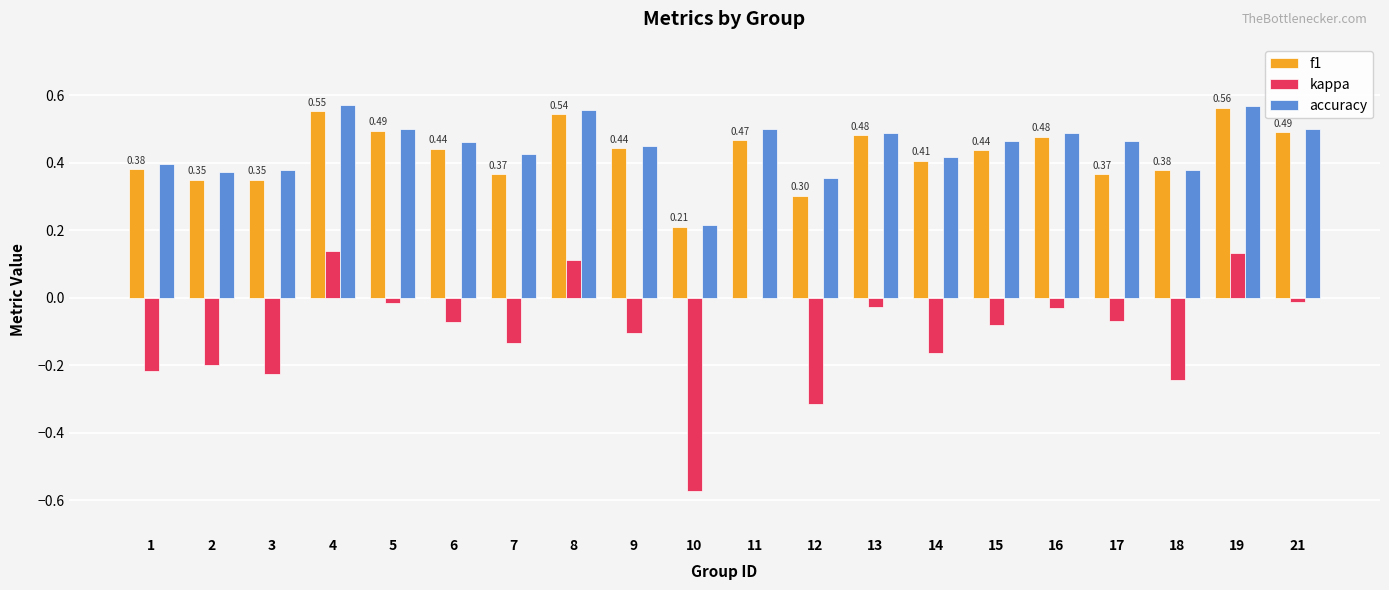

What is the sum of all f1 values?

8.5